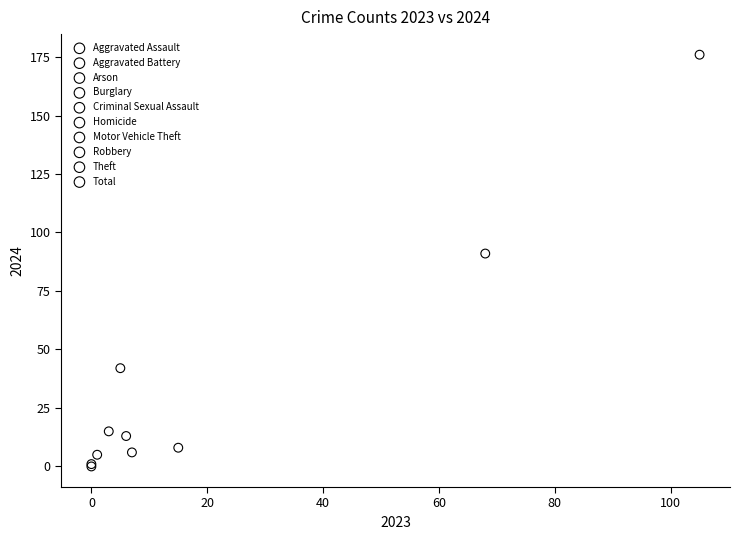

Which series contains the highest Y value?

Total